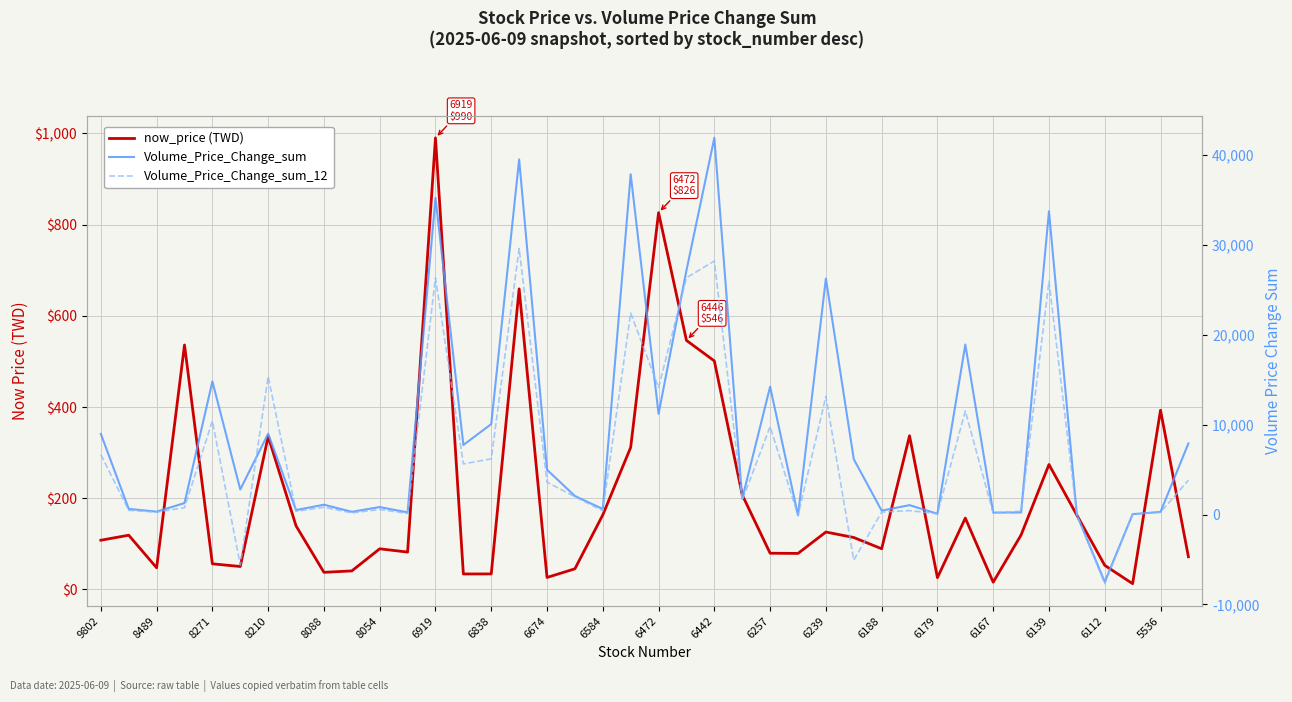

What is the label of the 24th point from the left?

23